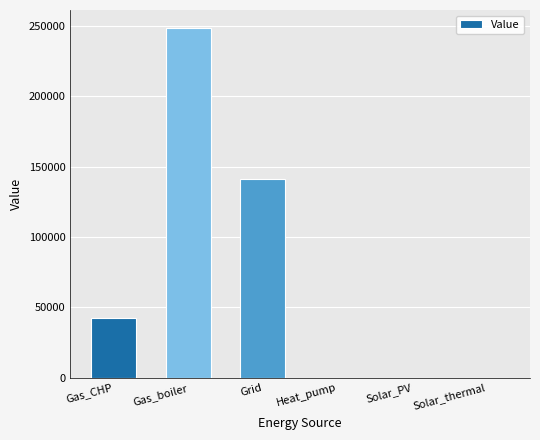

What is the approximate value at Grid?

141442.4